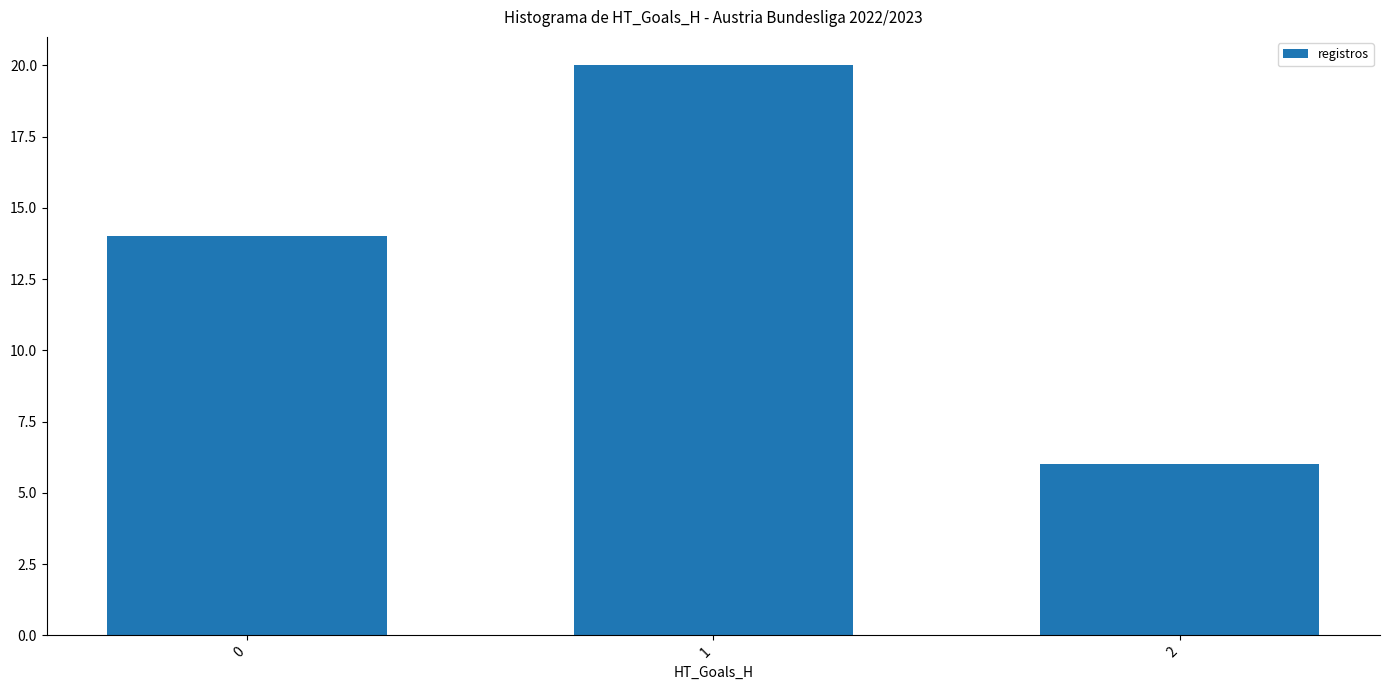

Is it true that the value at 2 is 6?

True